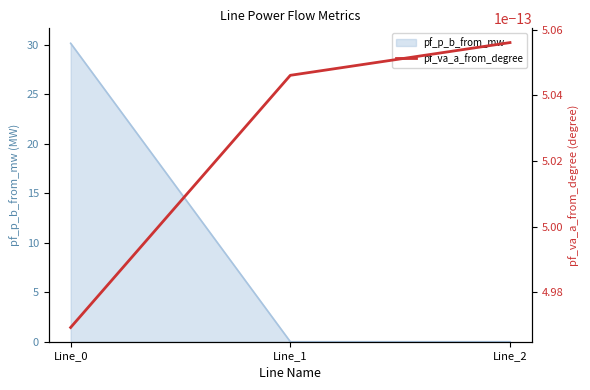

What is the difference between the values at Line_0 and Line_2?

30.2